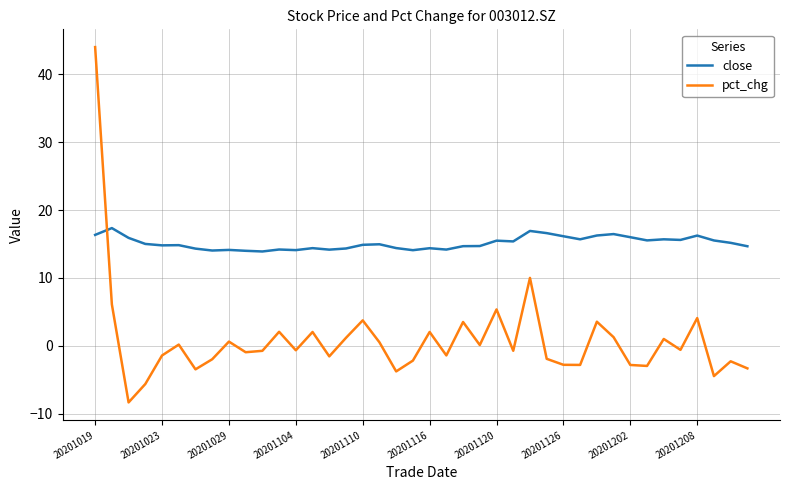

What are all the series names shown in the legend?

close, pct_chg